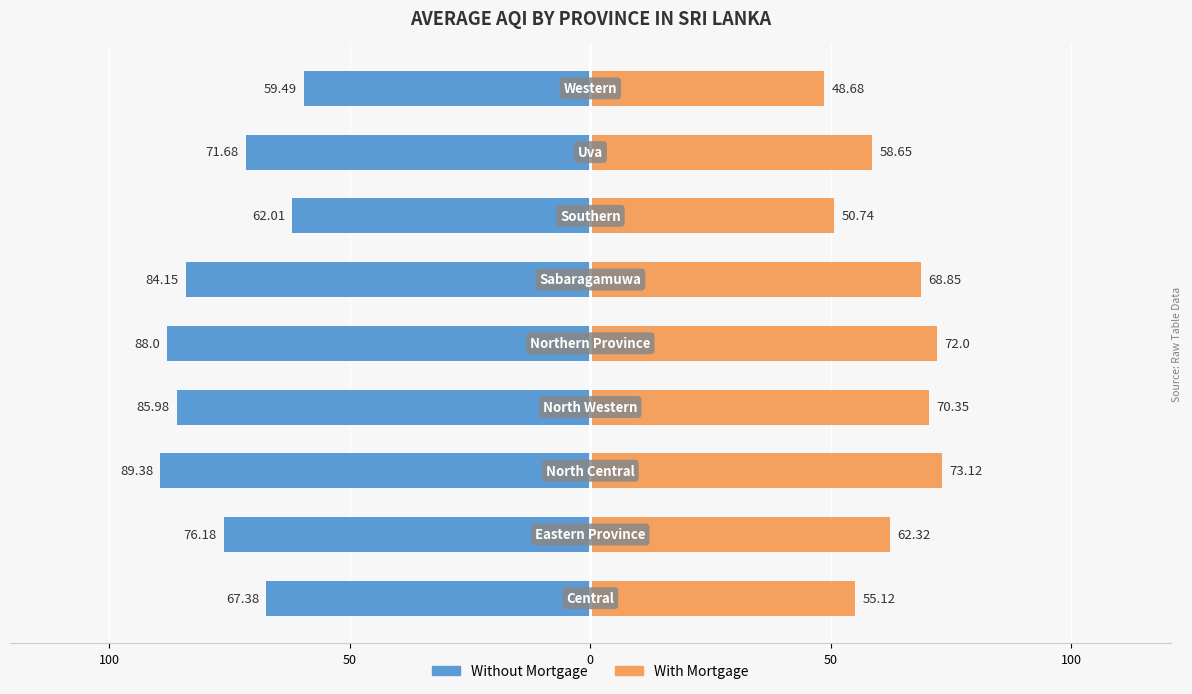

Is it true that With Mortgage equals 82.8 at 7?

False